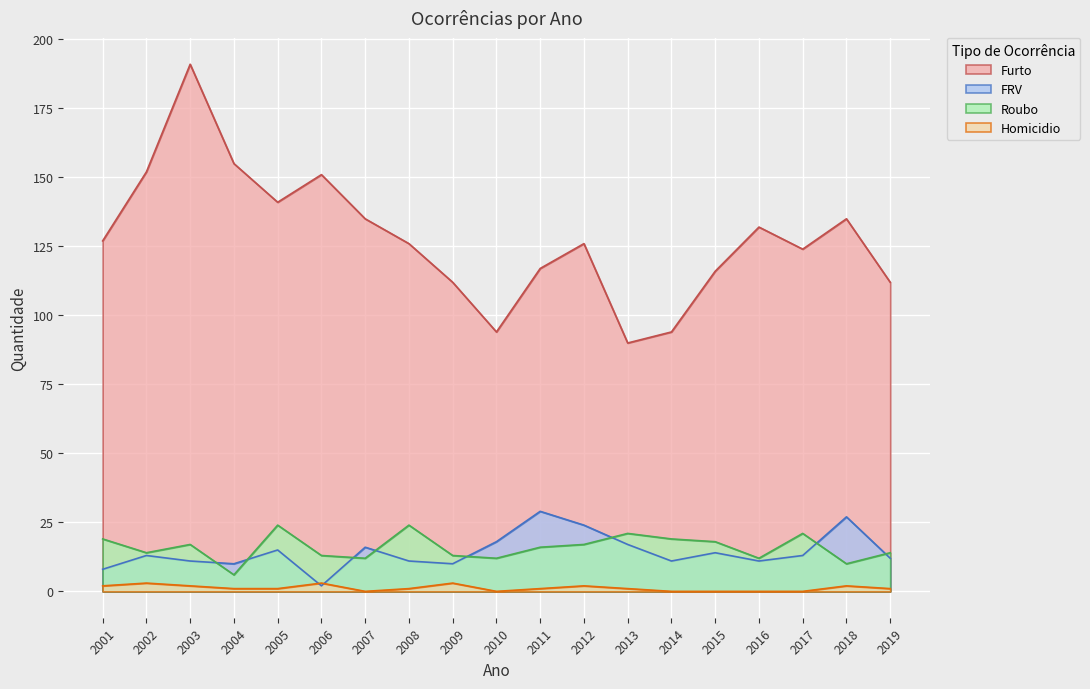

How many data points in Homicidio are above 1?

7